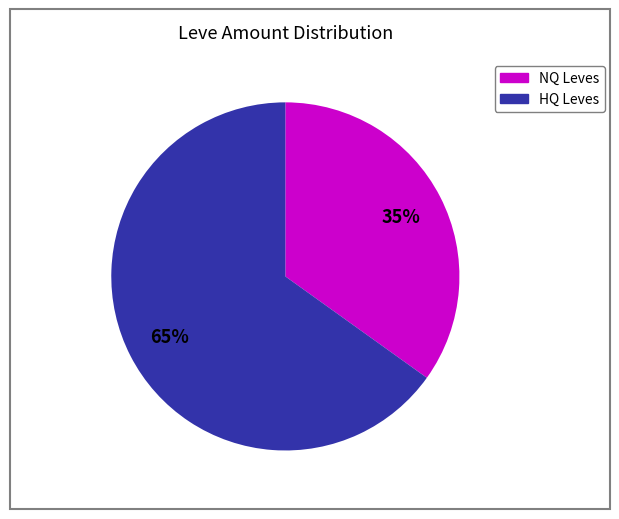

To the nearest percent, what is the difference between the largest and smallest slice percentages?

30%